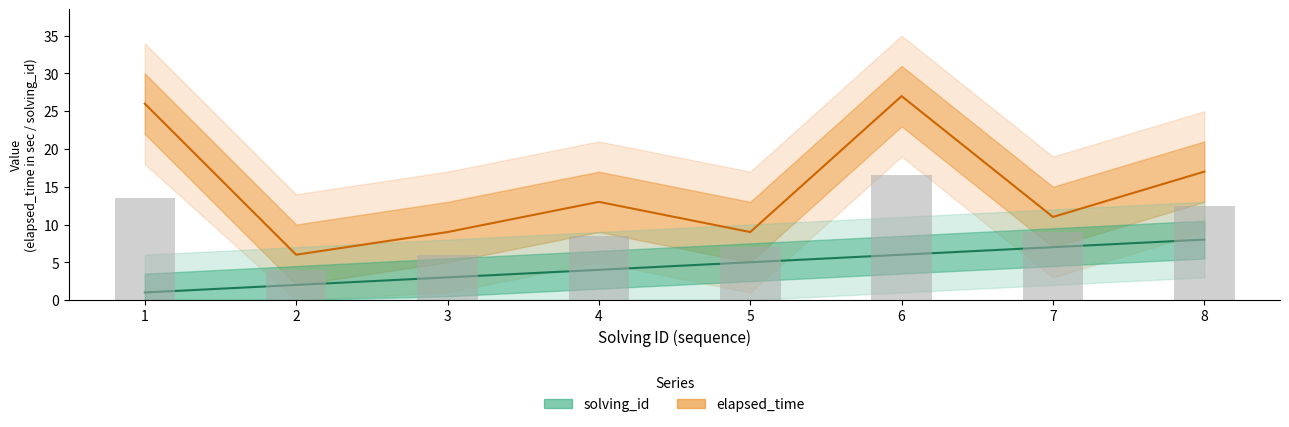

What is the sum of all elapsed_time values?

118